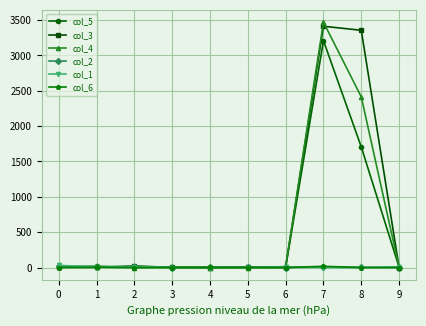

What is the greatest value displayed?

3471